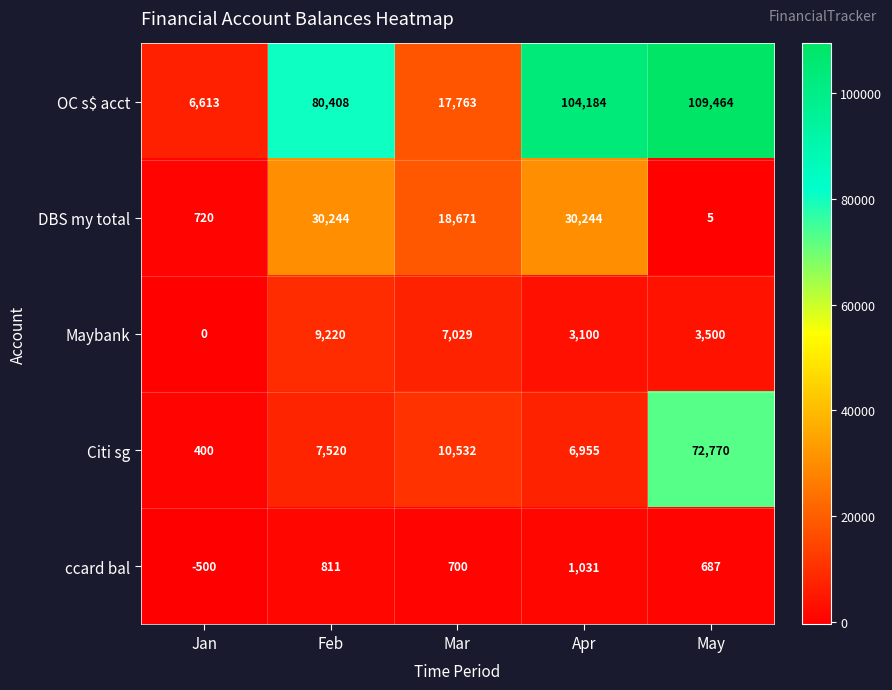

The Citi sg series shows 72770 at May. True or false?

True